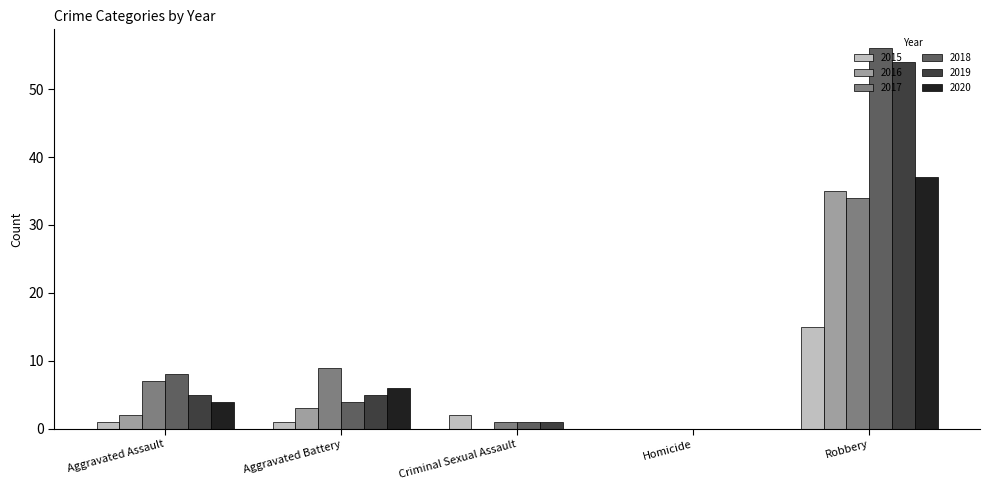

Where is 2016 nearest to the value 17?

Aggravated Battery